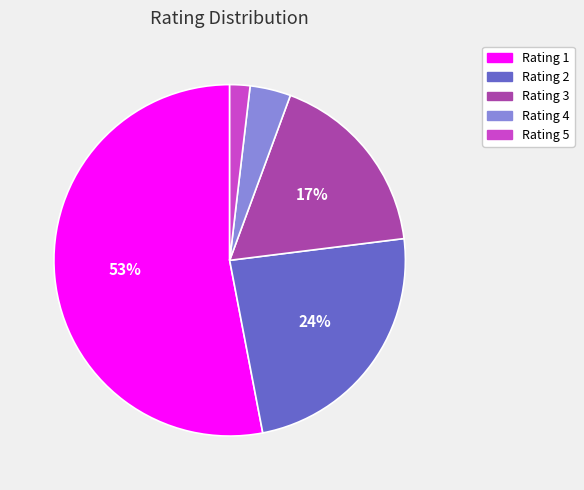

Do Rating 4 and Rating 2 together represent more than half of the pie?

No